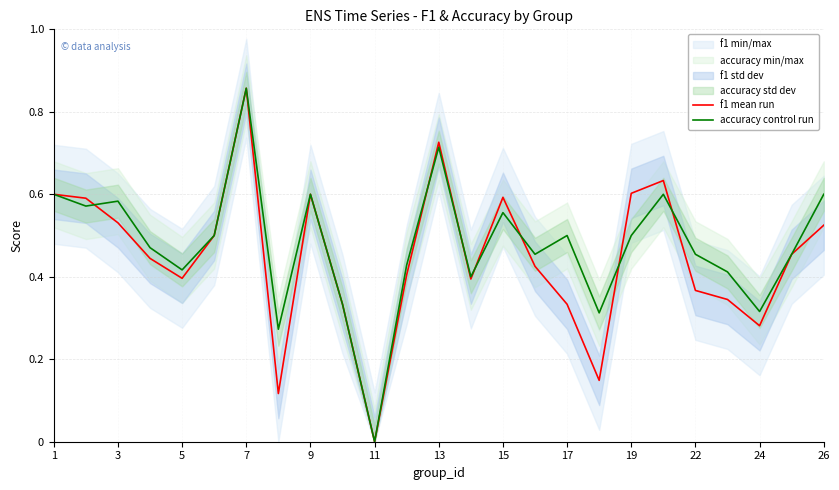

At which label does f1 mean run reach its peak?

7